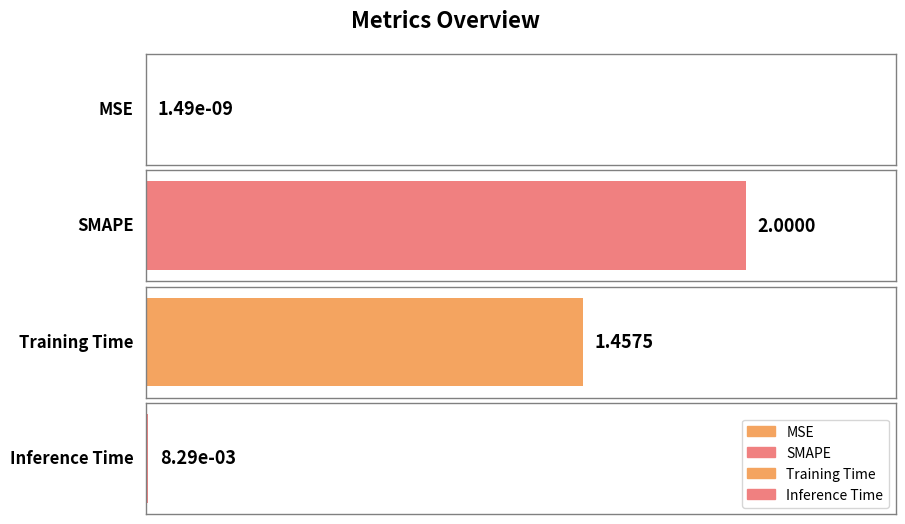

Reading right to left, what are all the values shown in this chart?

0.0	1.5	2.0	0.0